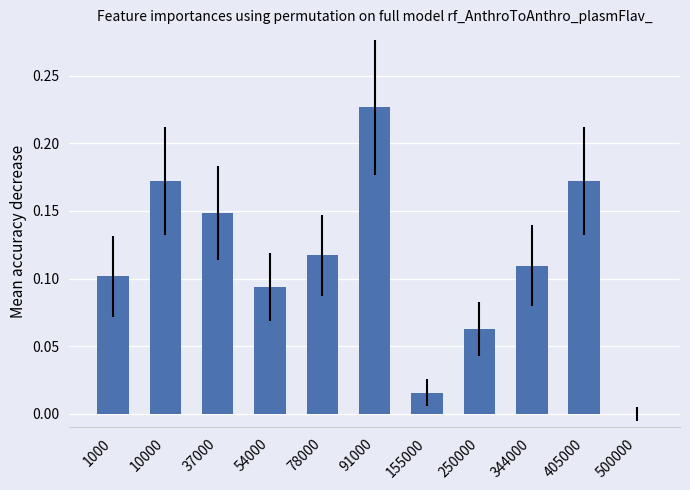

Is it true that the value at 500000 is 0.0?

True